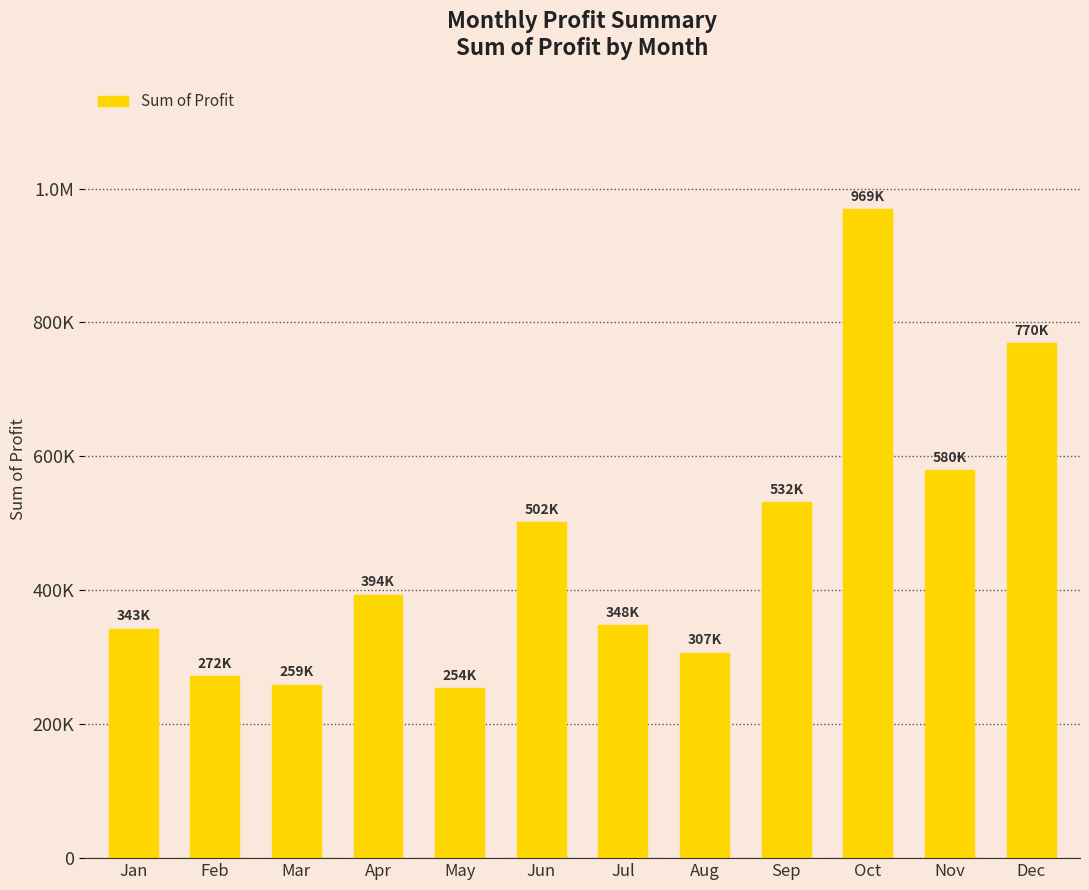

Which has a higher value, May or Sep?

Sep